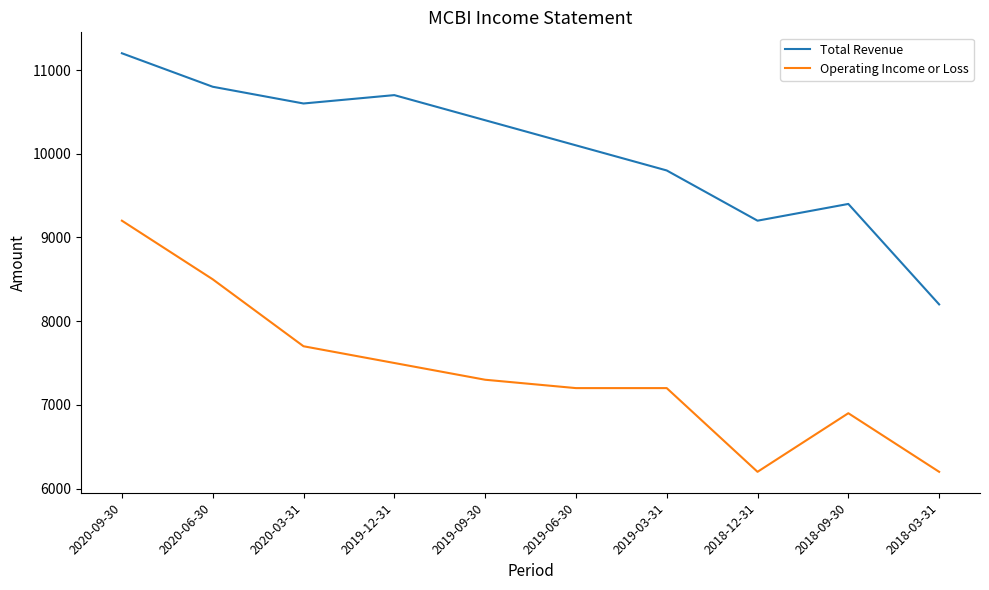

Reading left to right, extract all data points from this chart.

Total Revenue: 2020-09-30=11200	2020-06-30=10800	2020-03-31=10600	2019-12-31=10700	2019-09-30=10400	2019-06-30=10100	2019-03-31=9800	2018-12-31=9200	2018-09-30=9400	2018-03-31=8200
Operating Income or Loss: 2020-09-30=9200	2020-06-30=8500	2020-03-31=7700	2019-12-31=7500	2019-09-30=7300	2019-06-30=7200	2019-03-31=7200	2018-12-31=6200	2018-09-30=6900	2018-03-31=6200